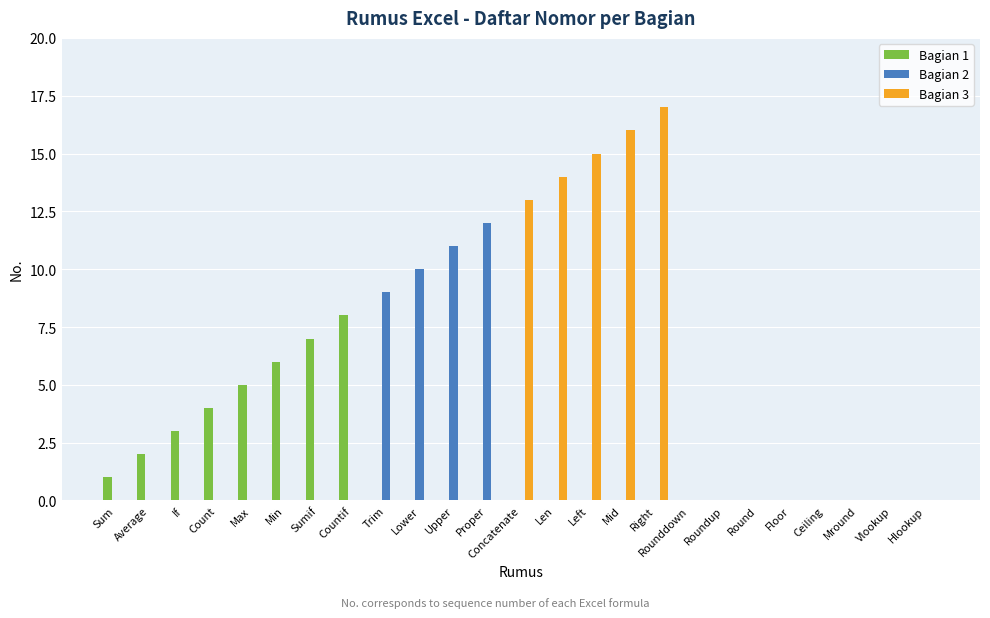

What is the maximum value shown in the chart?

17